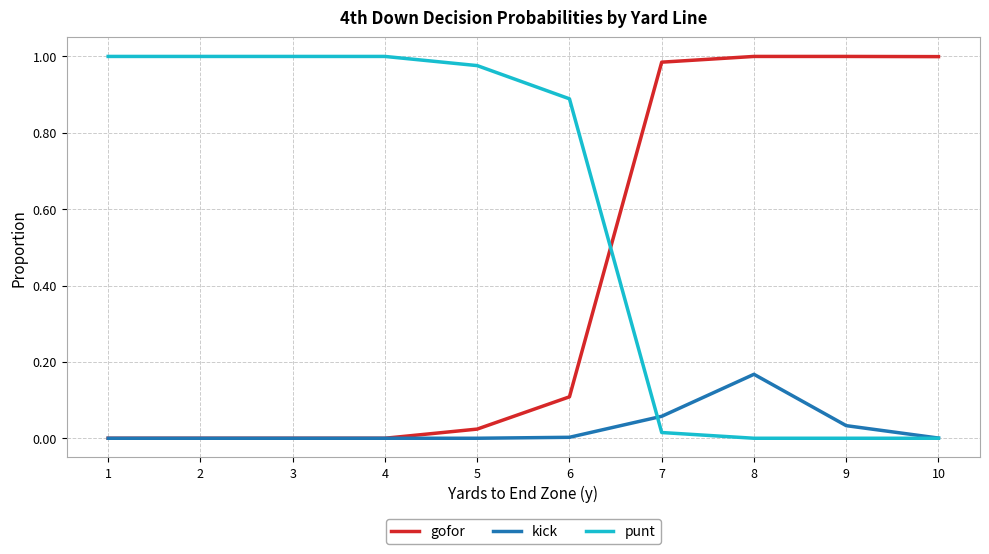

True or false: gofor and punt cross at least once.

True